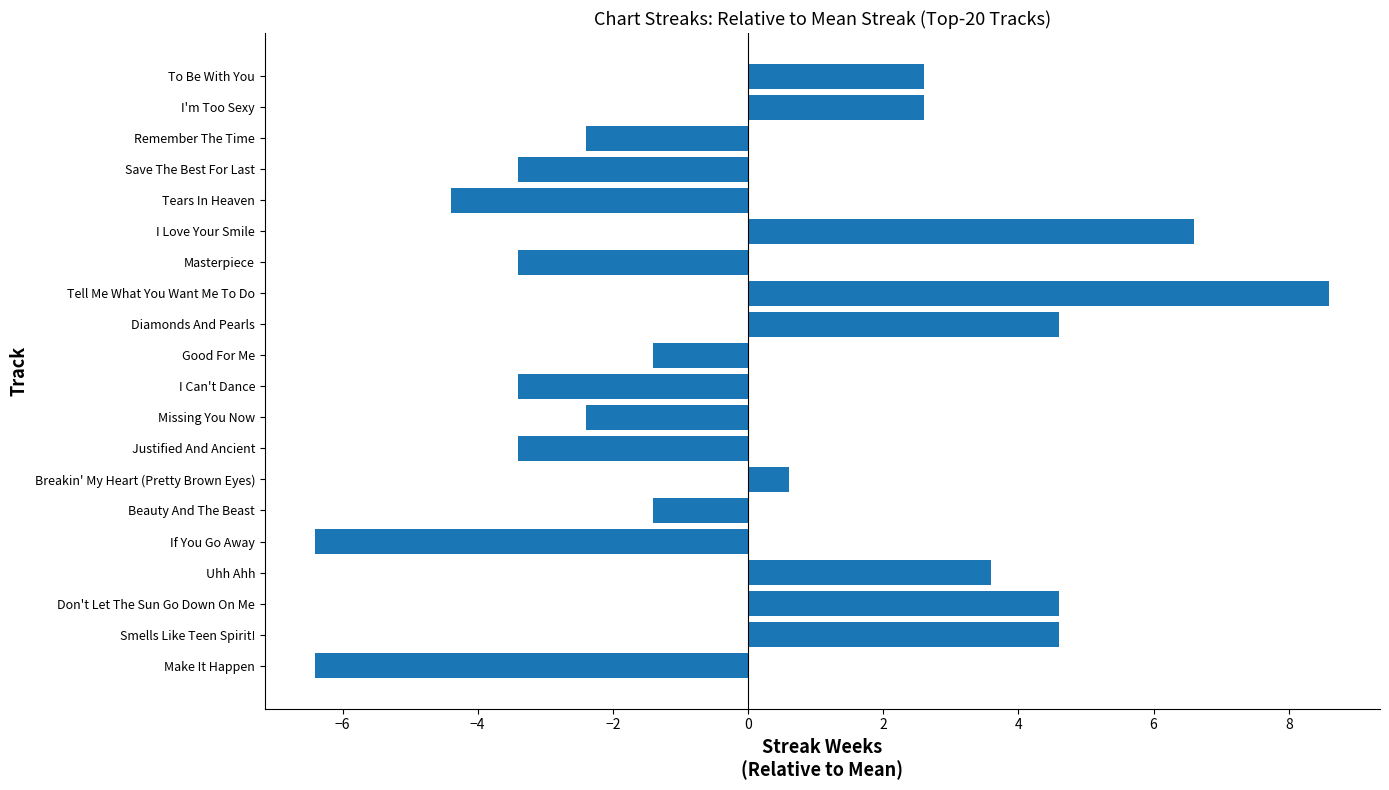

What is the change in value from To Be With You to If You Go Away?

-9.0